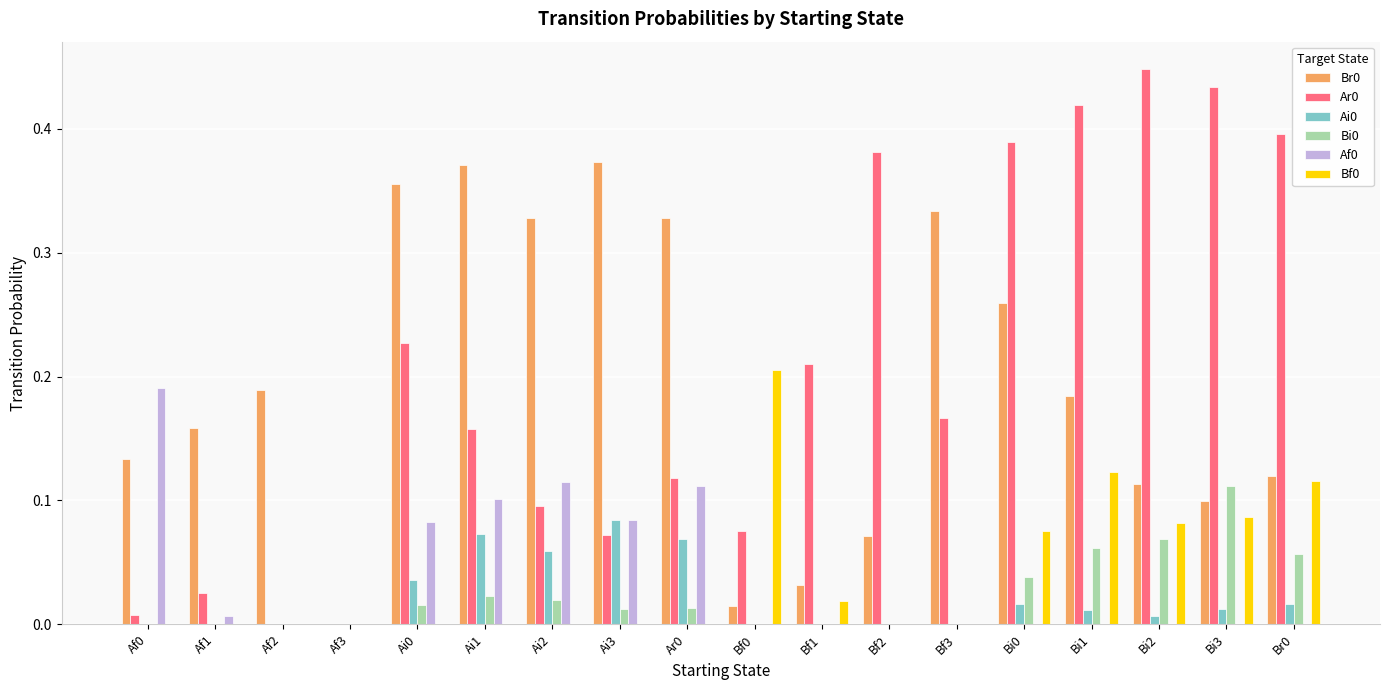

True or false: Br0 has a value of 0.4 at Ai3.

True